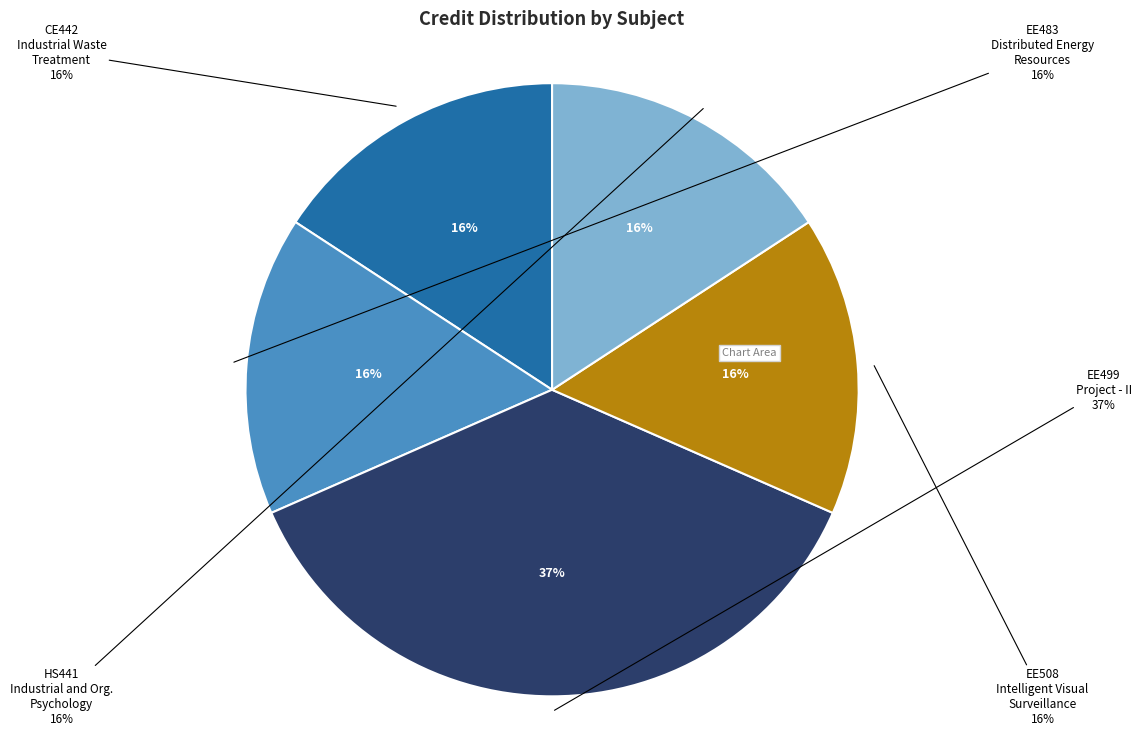

How many segments does this pie chart have?

5